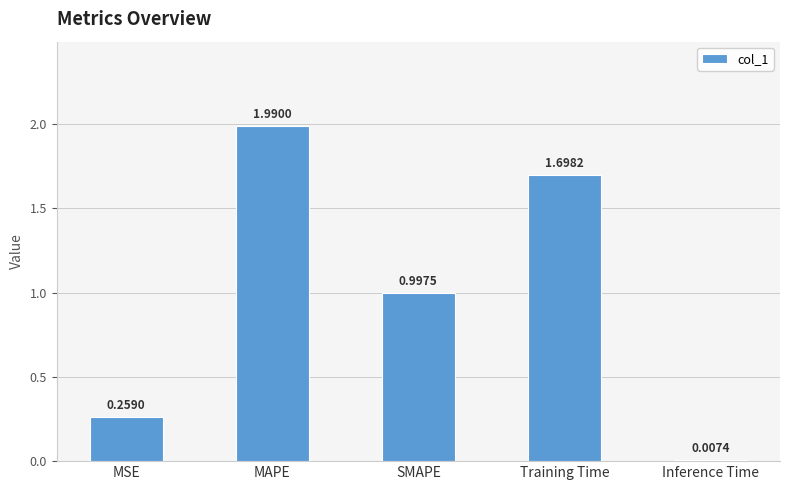

At which category does the chart reach its peak across all series?

MAPE